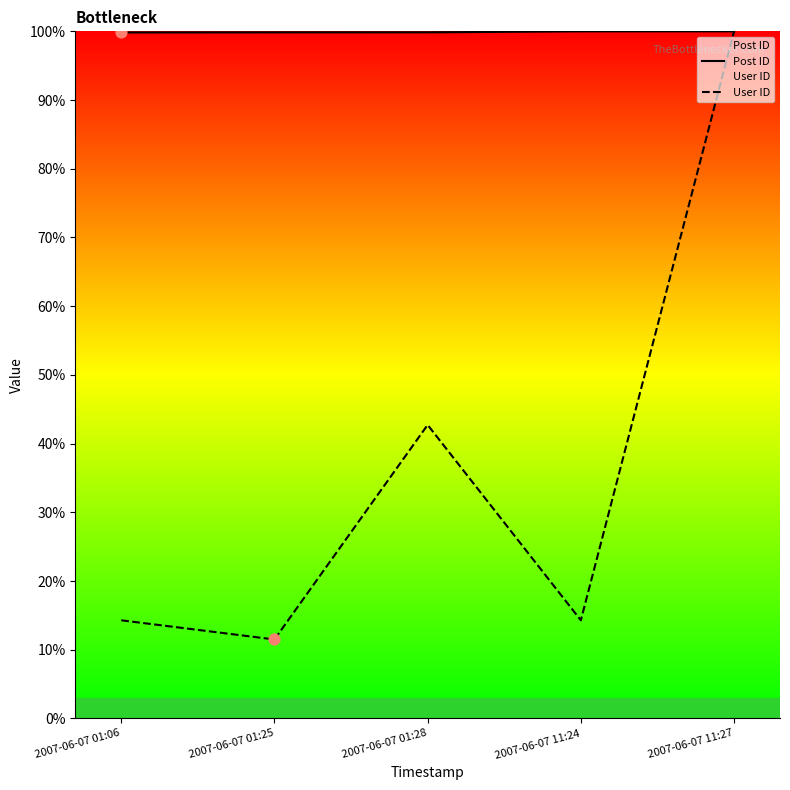

Which series has the widest spread of Y values?

User ID